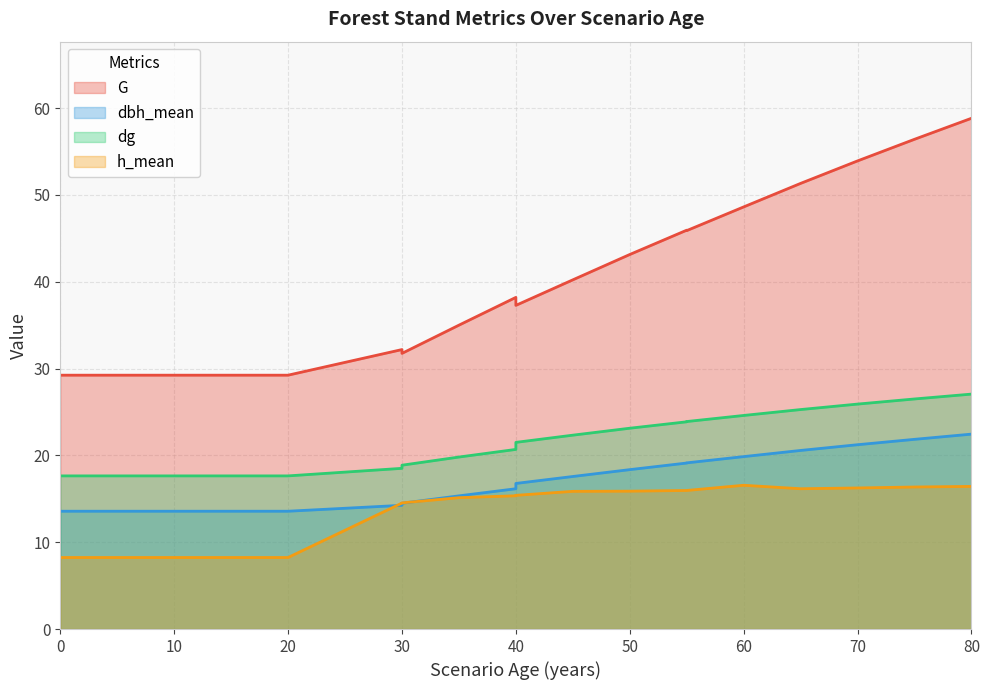

How many categories are shown in the chart?

21